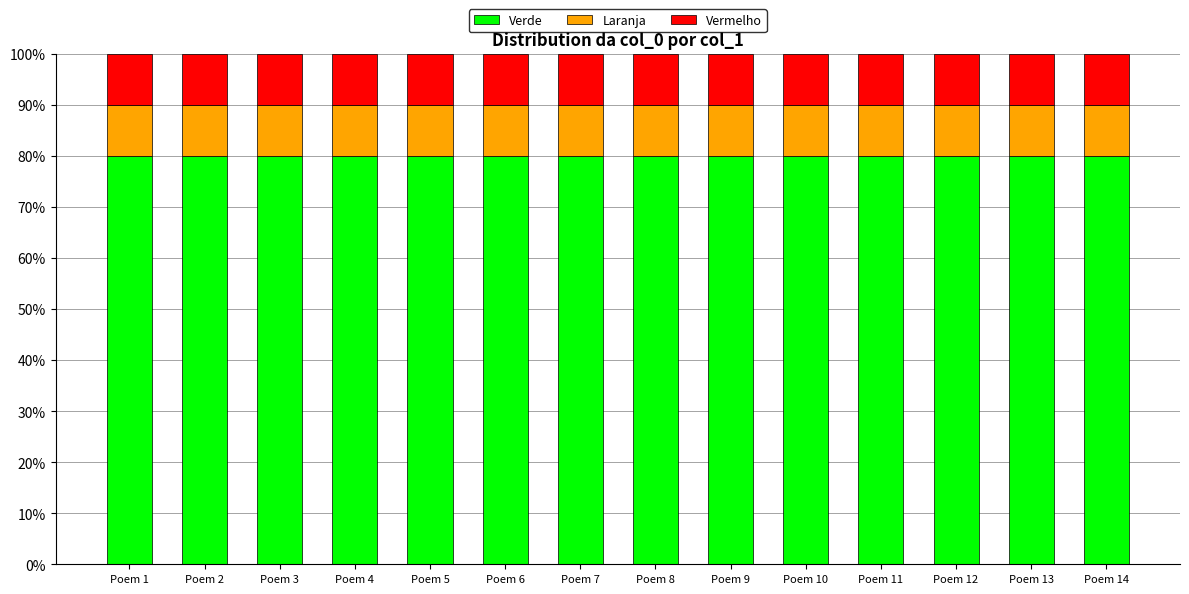

The Verde series shows 80.0 at Poem 11. True or false?

True